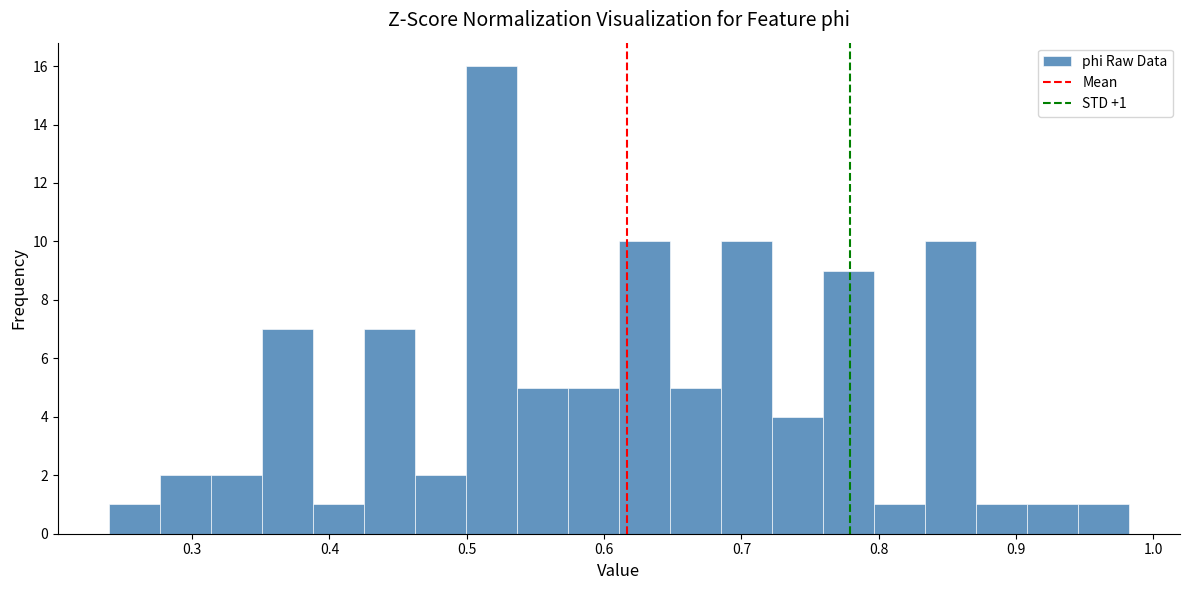

Around what value on the x-axis is the tallest bar? Give the approximate position of its centre, as read against the axis.

0.52